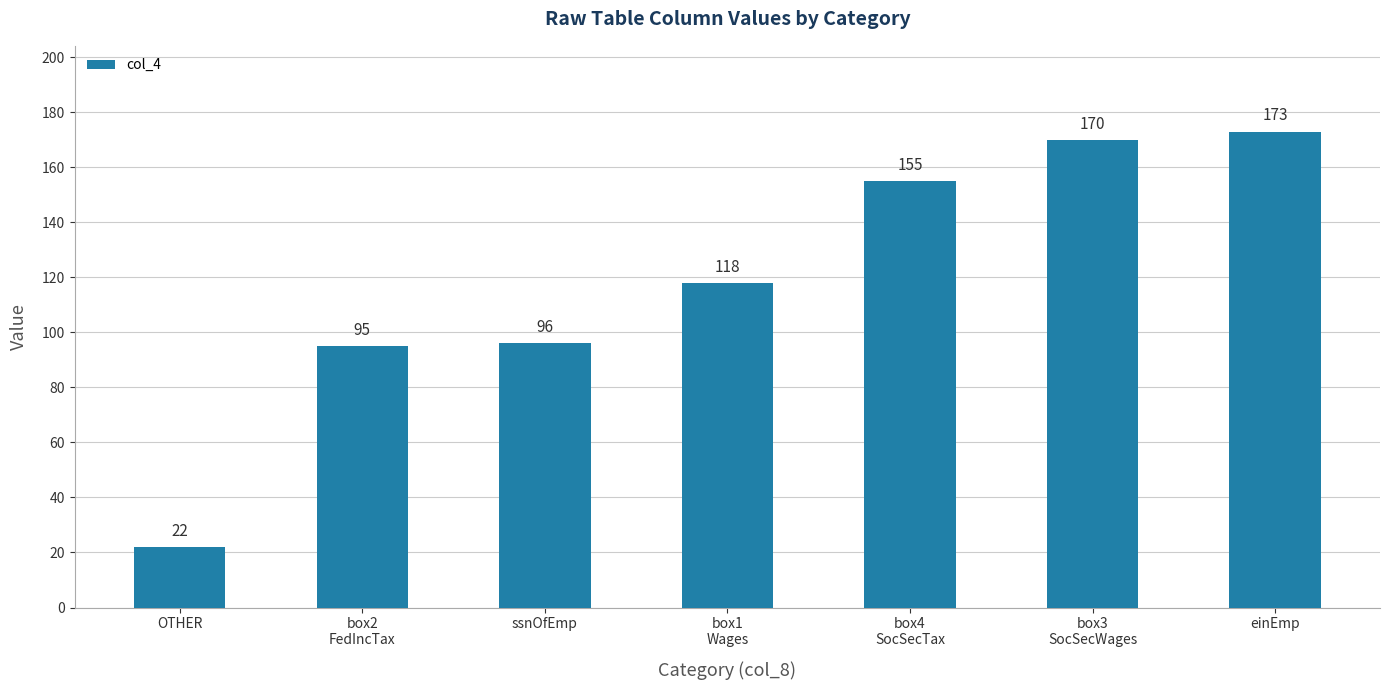

True or false: the data shows 291 at box3
SocSecWages.

False